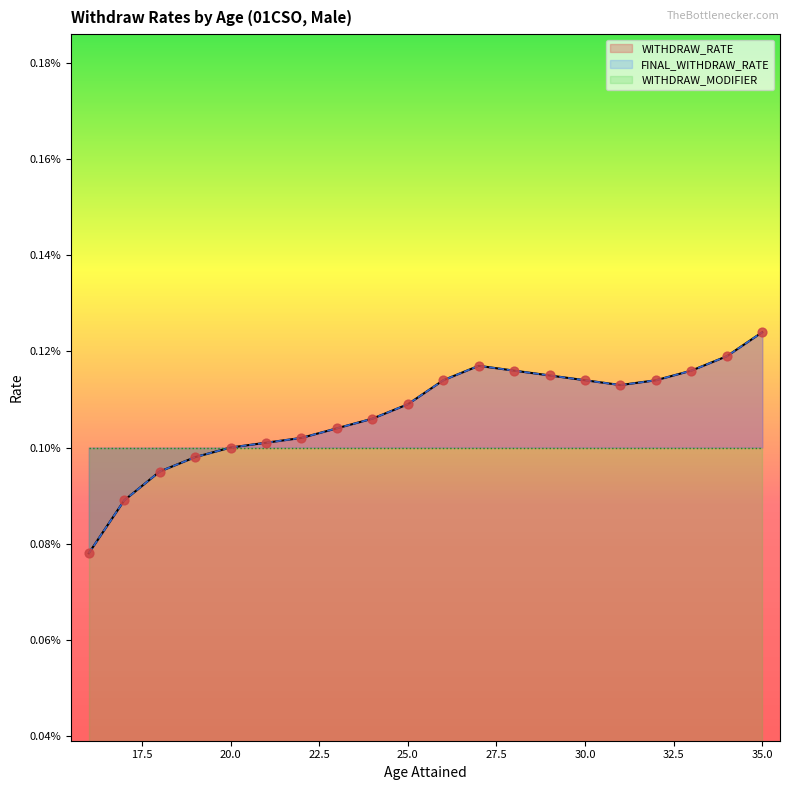

Which series reaches the maximum Y coordinate?

WITHDRAW_RATE